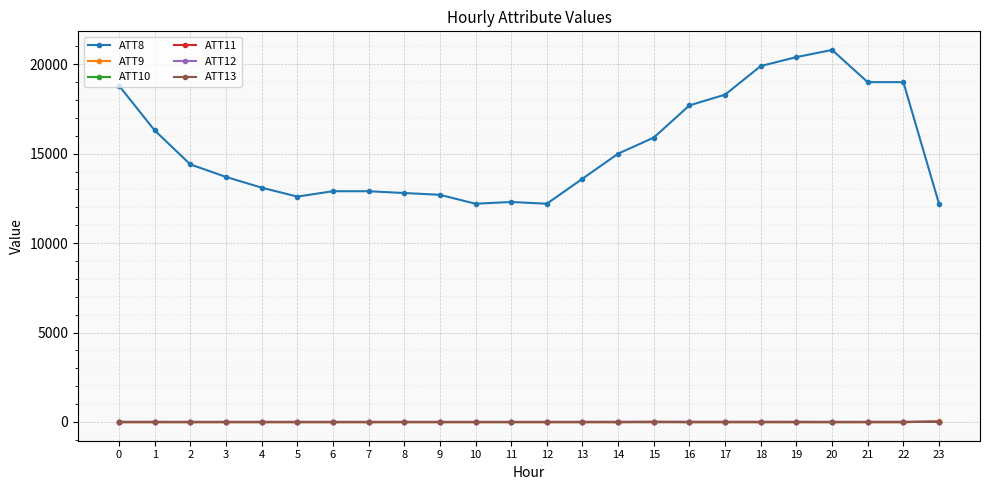

What is the maximum value for ATT12?

7.6